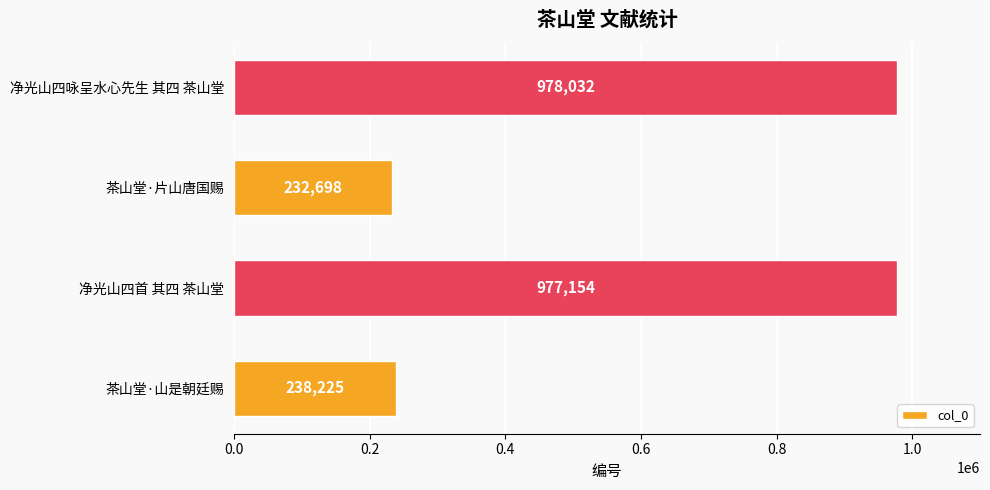

At which label is the value closest to 605365?

茶山堂·山是朝廷赐